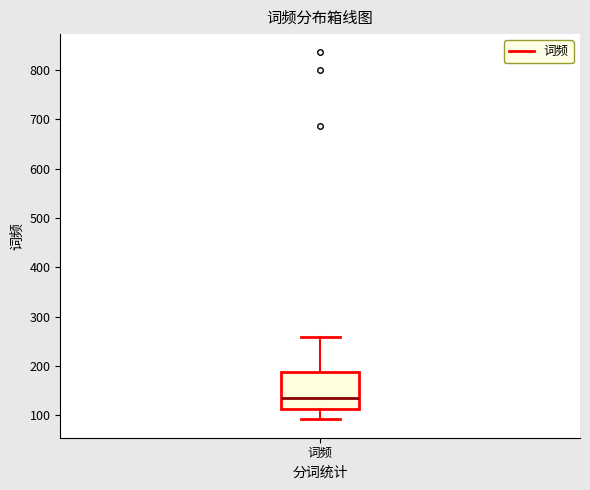

Transcribe this box plot: give where the median line is, the range the box spans, and where the two whiskers end, as read against the y-axis. The values are not printed on the chart, so give them approximately, as read against the axis.

median 140, box 110 to 190, whiskers 90 to 260